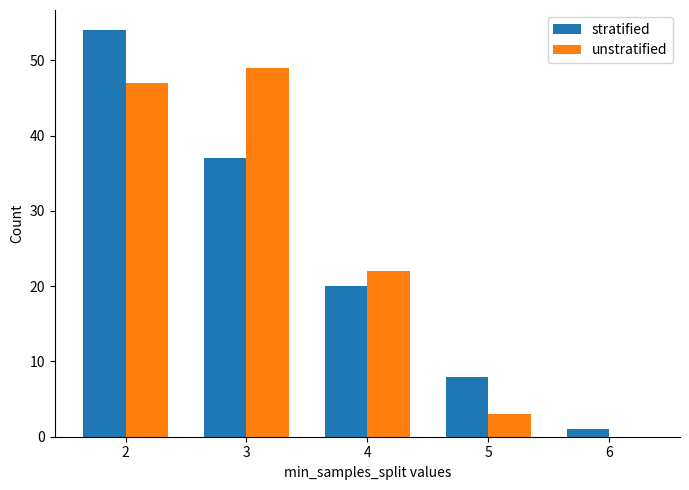

True or false: unstratified has a value of 23 at 3.

False